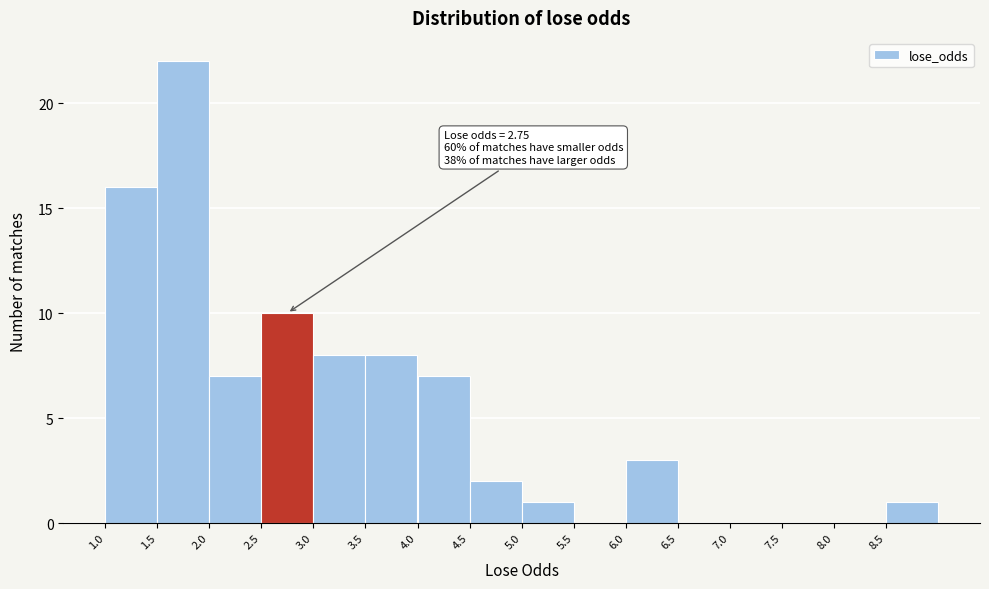

Over which range of the x-axis is the bar tallest?

1.5 to 2.0